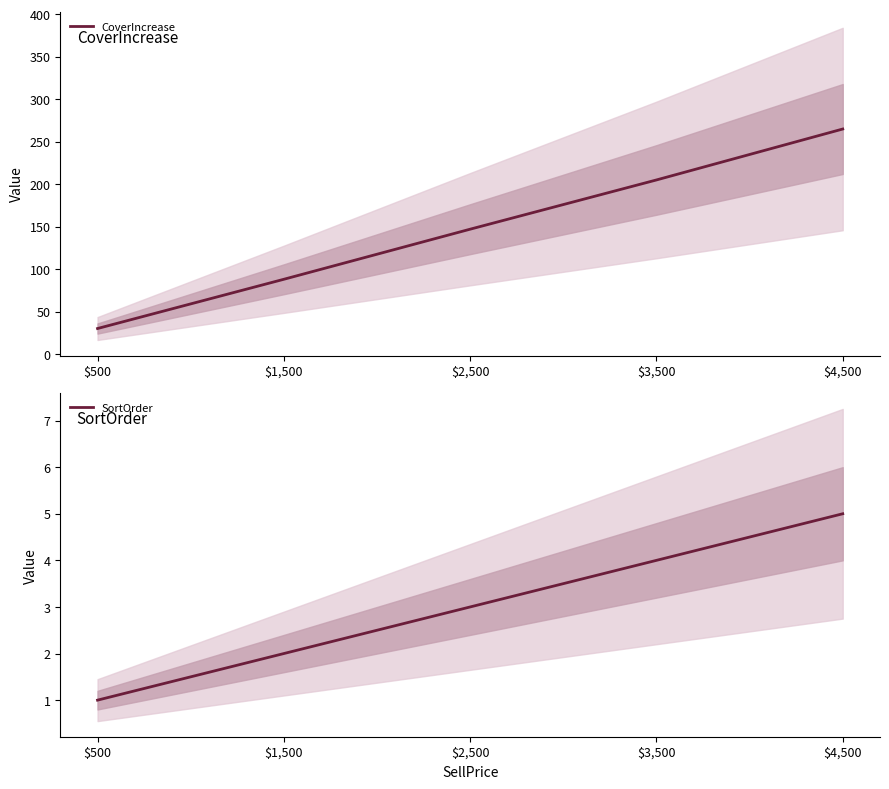

Count the number of data series in this chart.

2